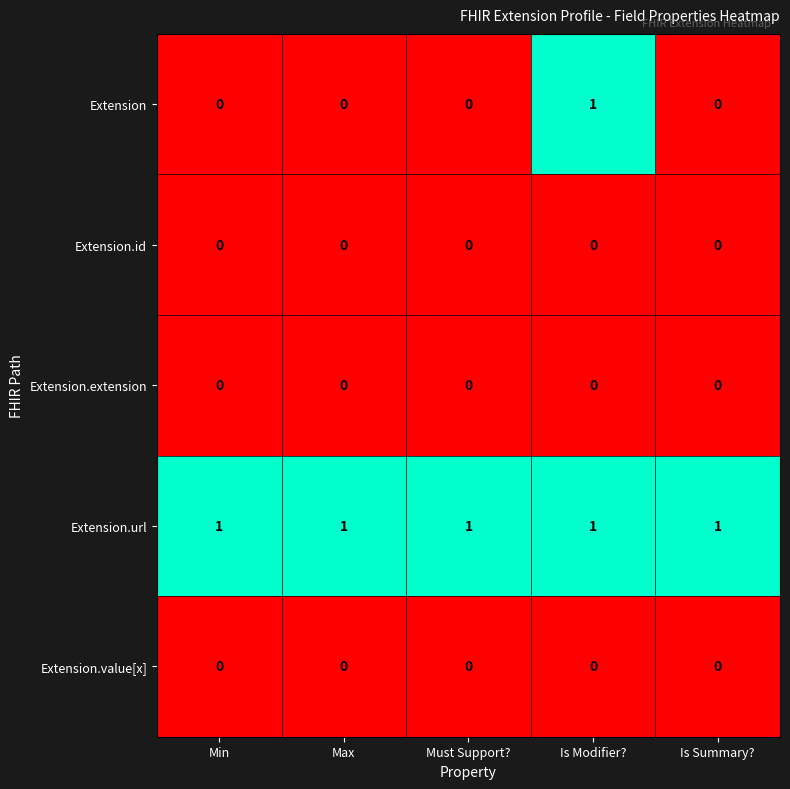

The value of Extension at Max is 0. True or false?

True